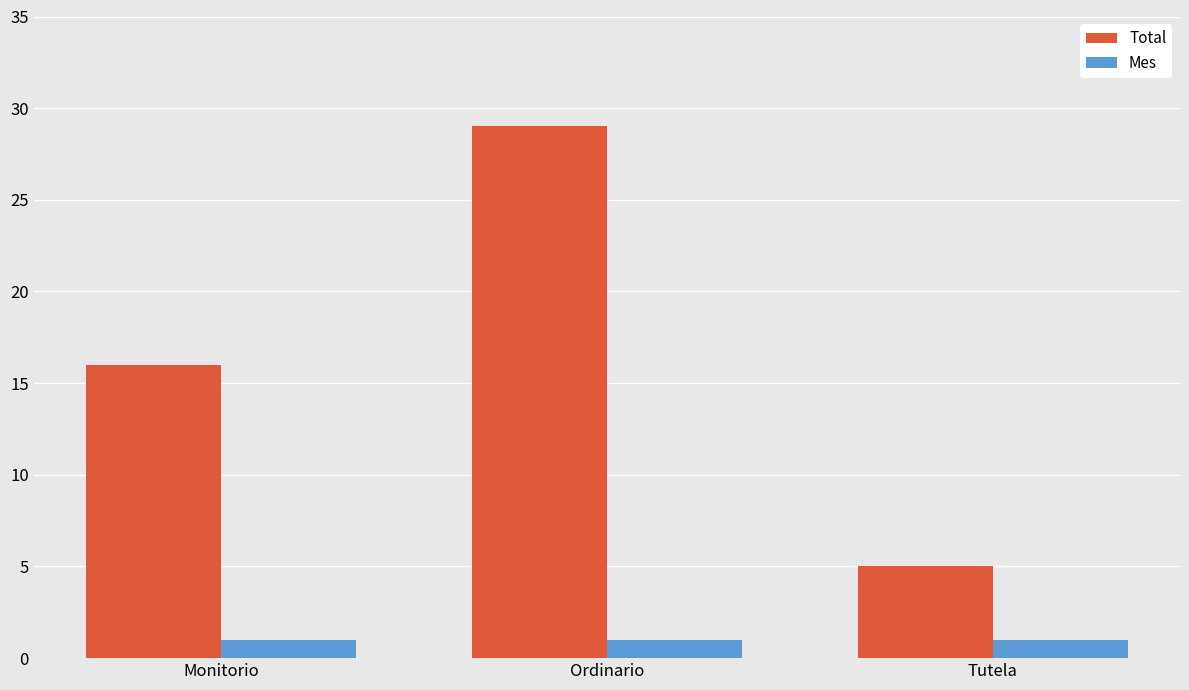

Which series has the largest range (max minus min)?

Total